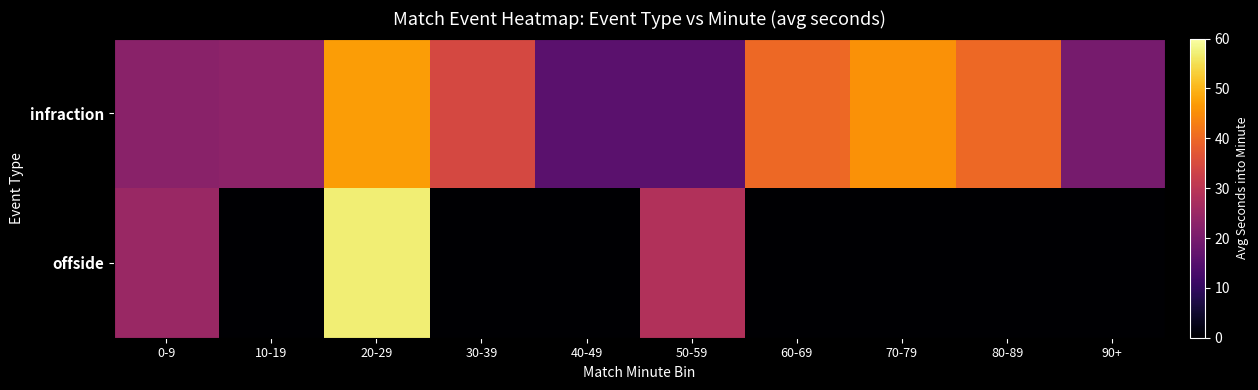

Rank the series at 70-79 from highest to lowest value.

infraction, offside